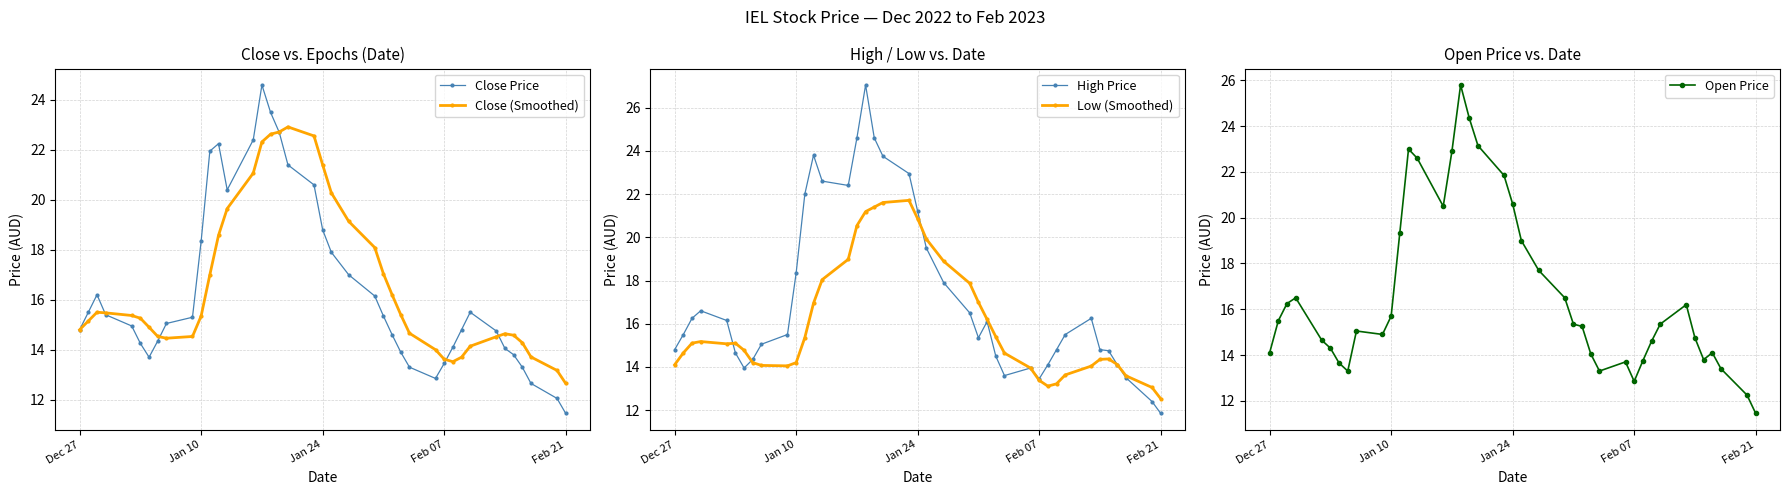

After their last crossing, which series has the higher values: Open Price or Low (Smoothed)?

Low (Smoothed)